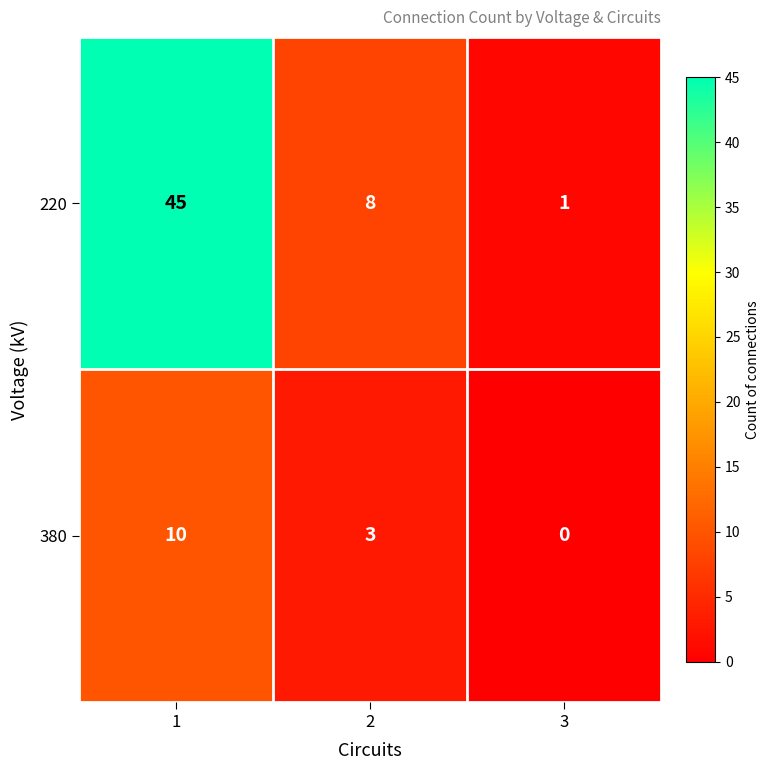

How many series are shown in this chart?

2